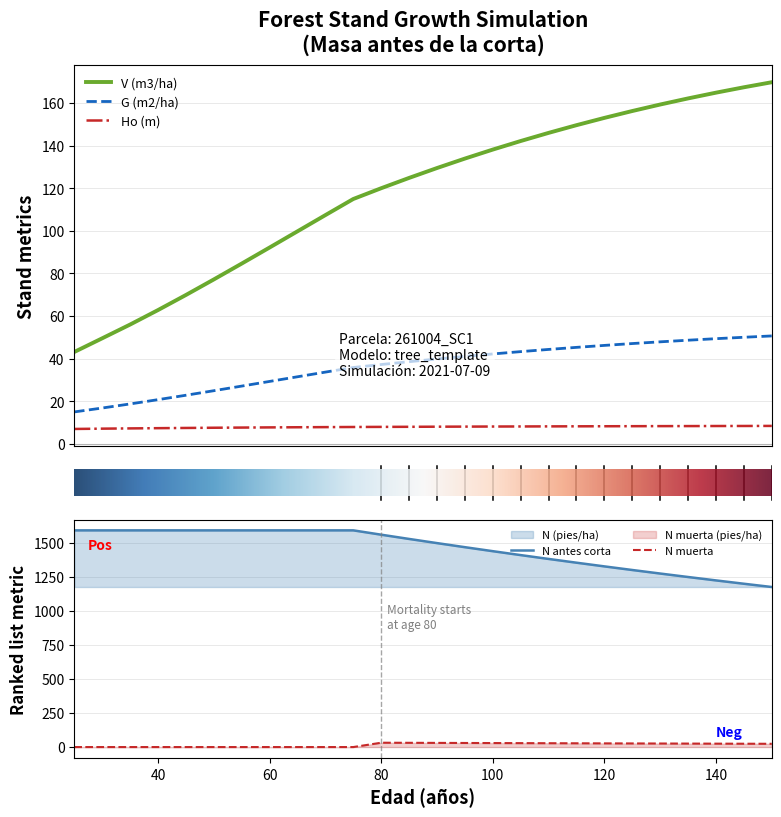

At how many categories does at least one series exceed 1024?

26